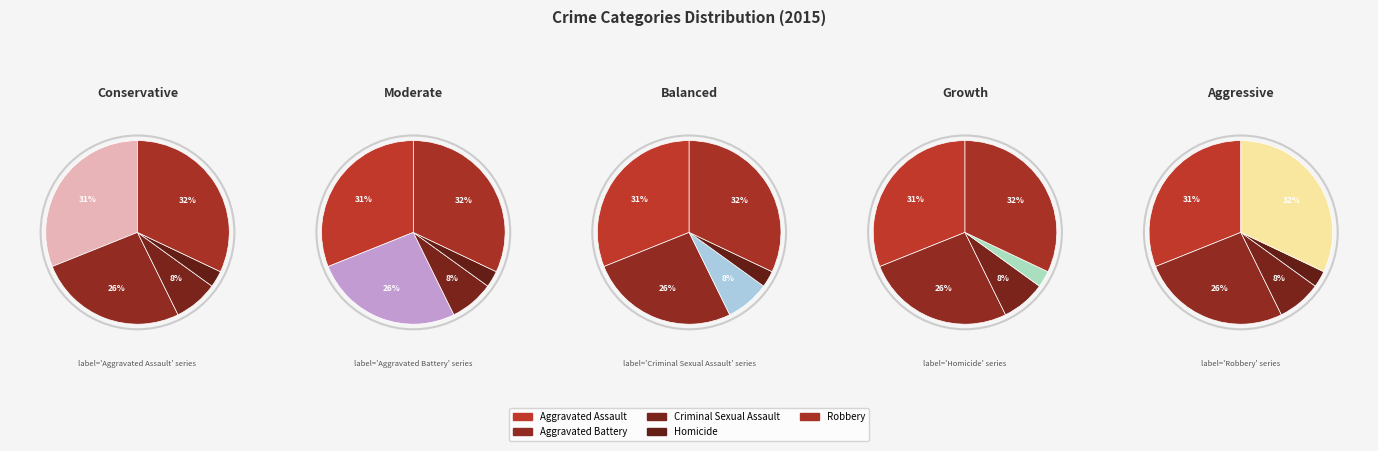

How many slices are in this pie chart?

5